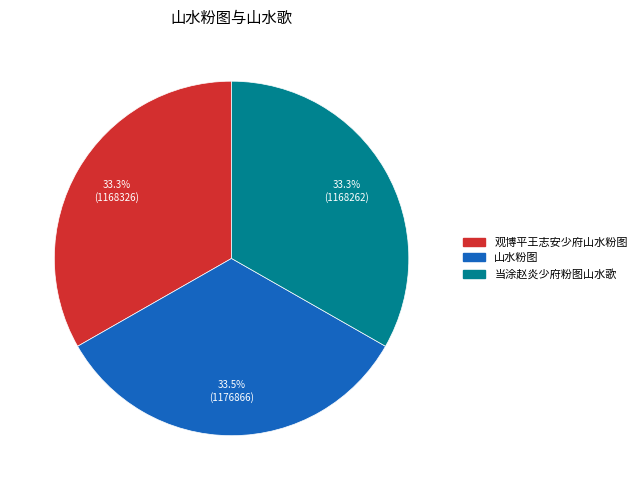

What is the ratio of the value at 观博平王志安少府山水粉图 to the value at 当涂赵炎少府粉图山水歌?

1.0